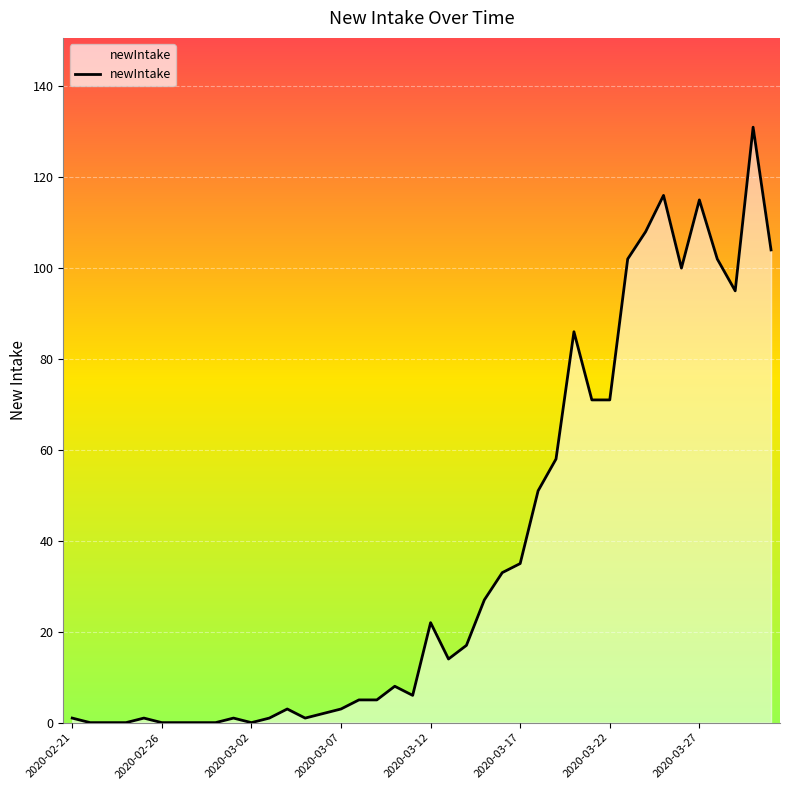

What is the greatest value displayed?

131